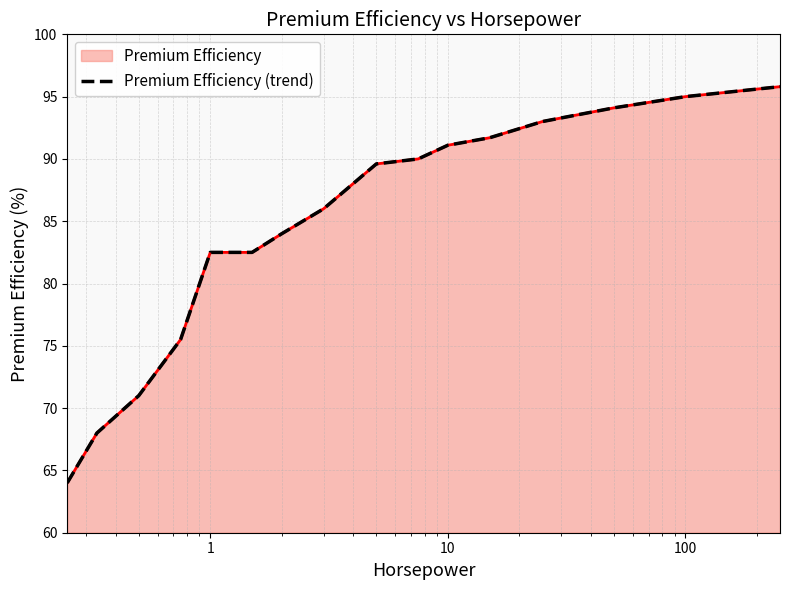

What is the difference between the maximum and minimum values?

31.8